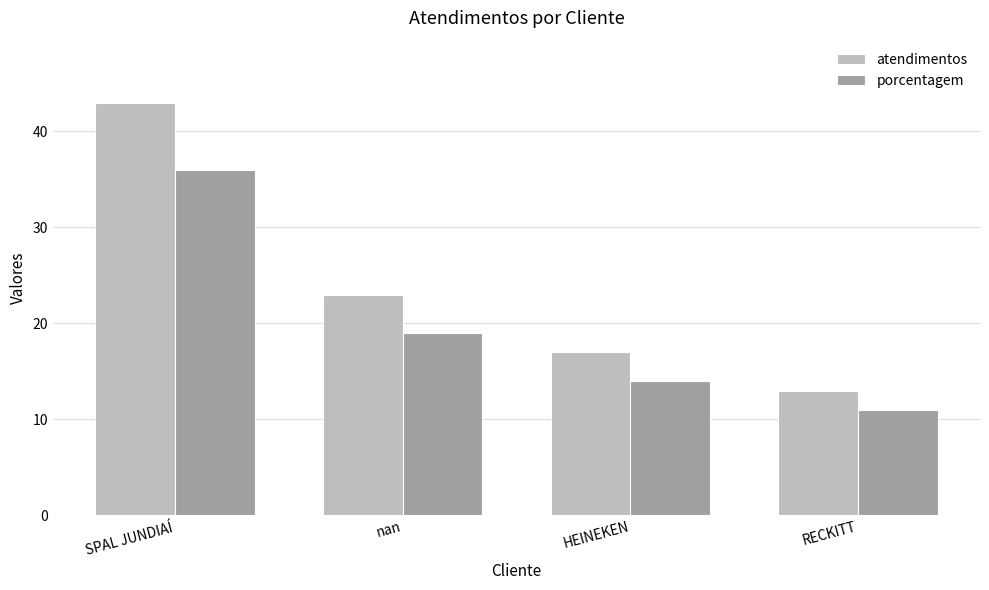

What is the sum of all atendimentos values?

96